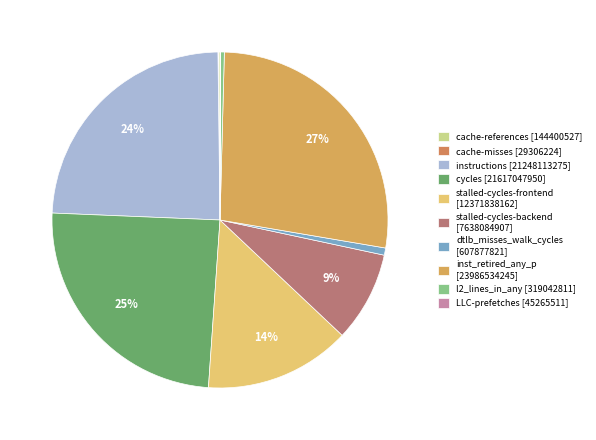

What is the ratio of the value at cycles to the value at inst_retired_any_p?

0.9